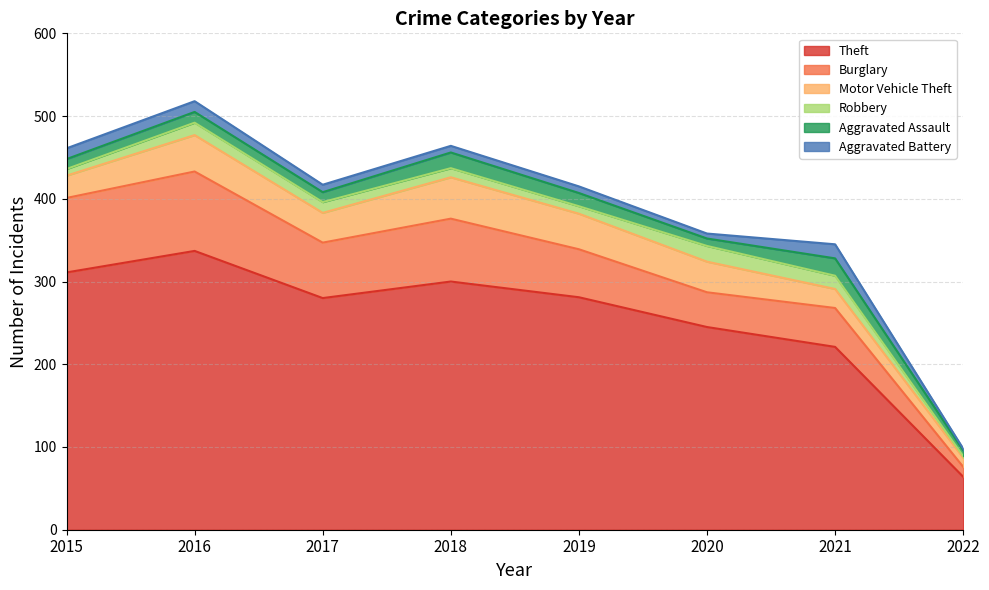

At which label does Motor Vehicle Theft first exceed 37?

2016